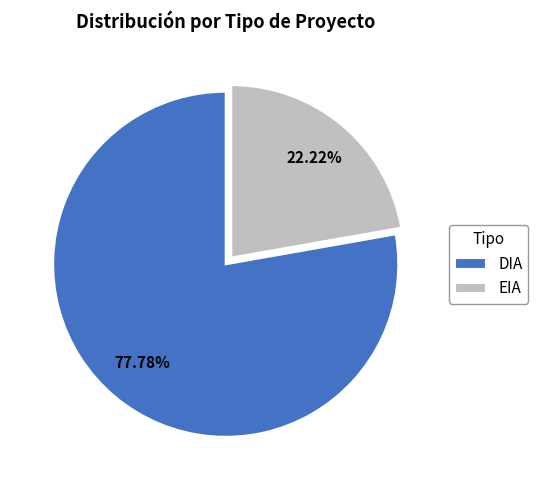

Rank the categories by value from lowest to highest.

EIA, DIA